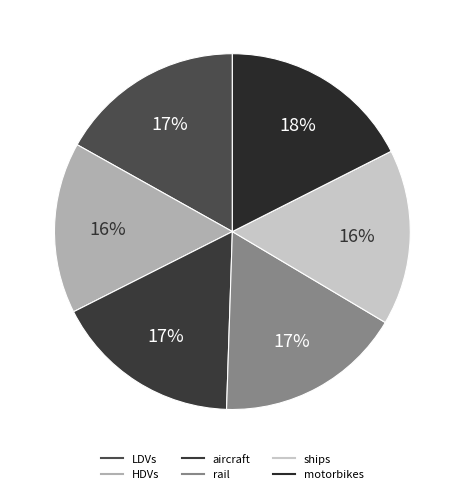

What portion of the pie excludes HDVs?

84.4%